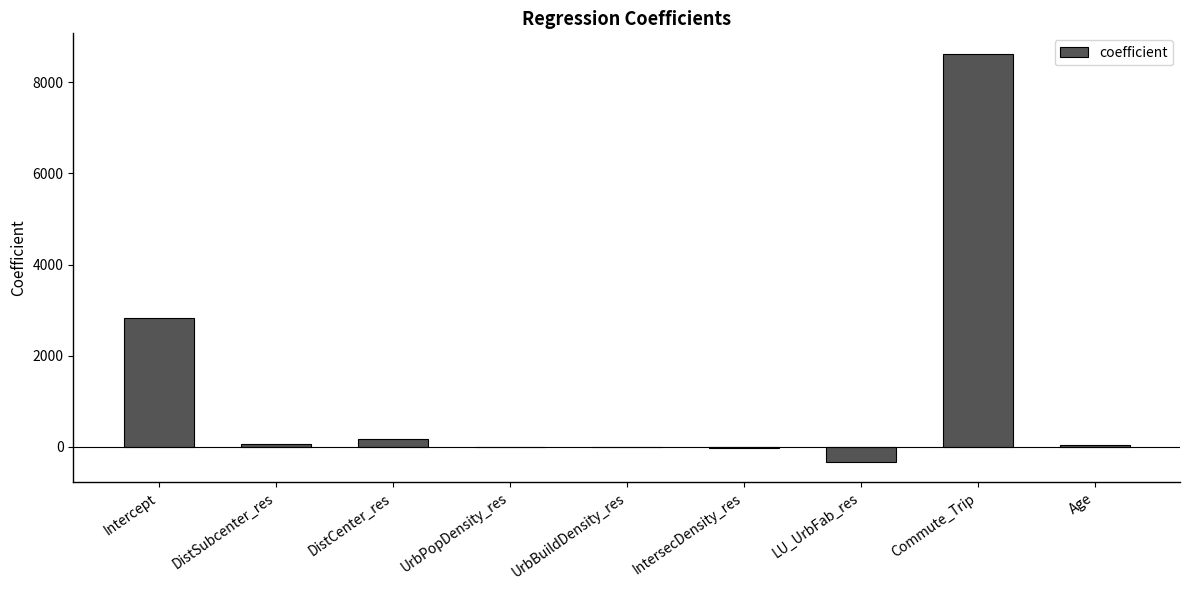

What is the sum of all values?

11372.6